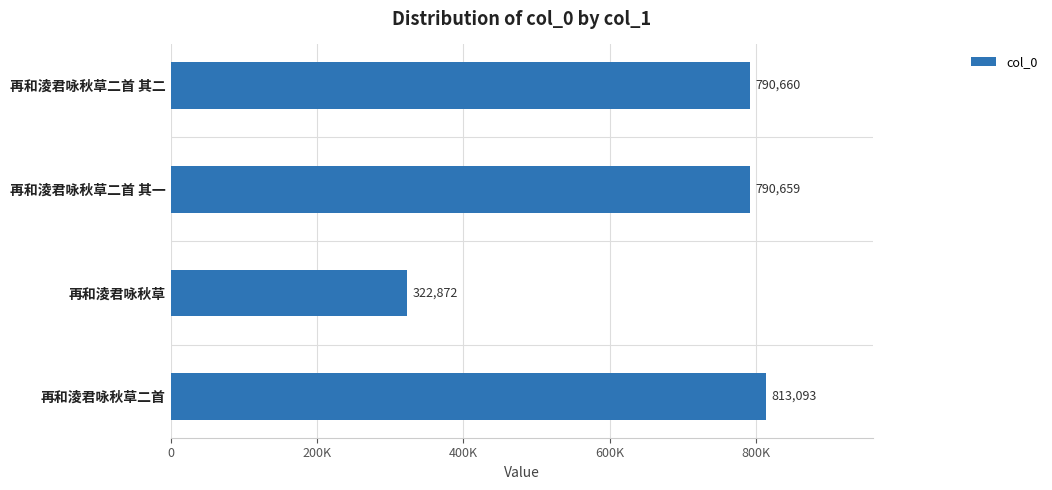

Does the chart contain any negative values?

No